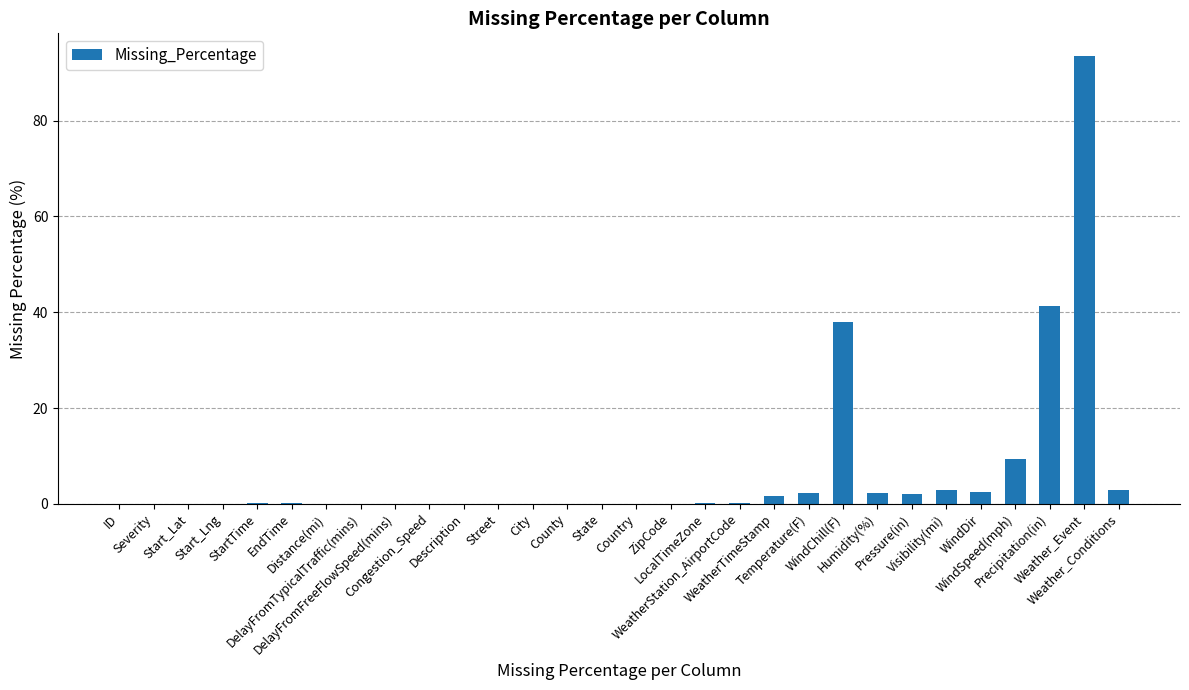

What is the sum of all values?

198.9